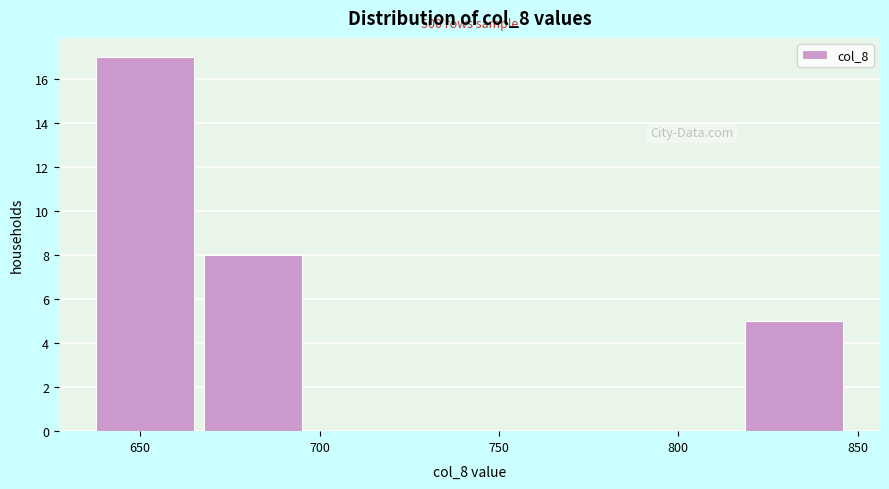

Which range on the x-axis has the tallest bar?

640 to 670